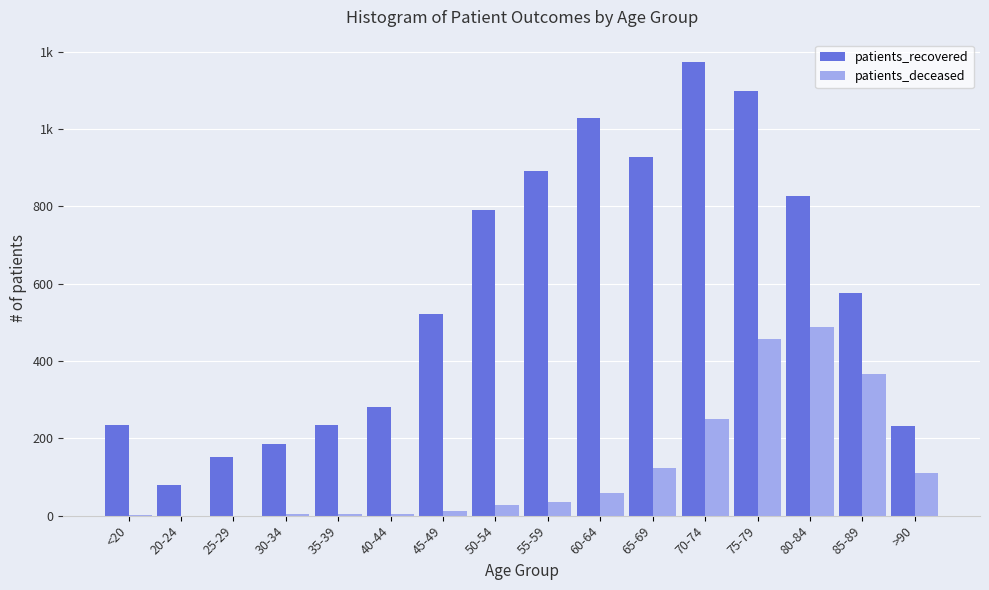

Are the bars horizontal?

No